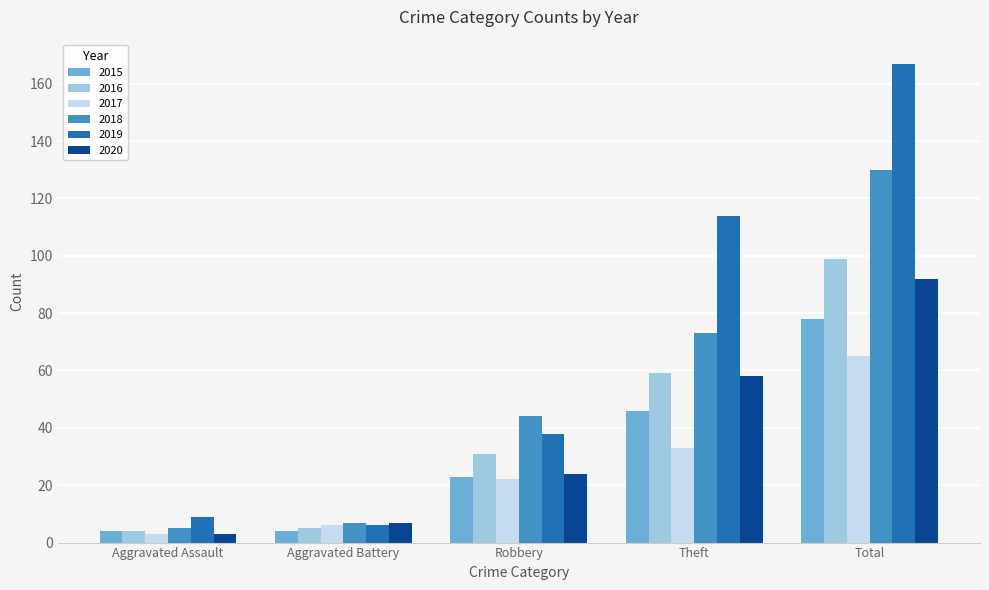

What is the label of the 4th bar from the left?

Theft